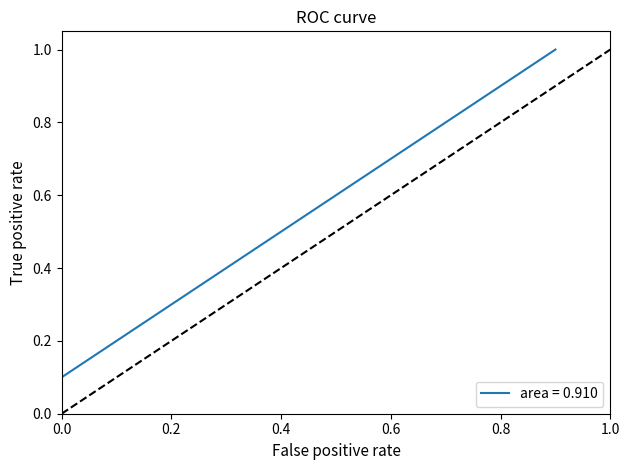

What is the sum of all values?

5.5